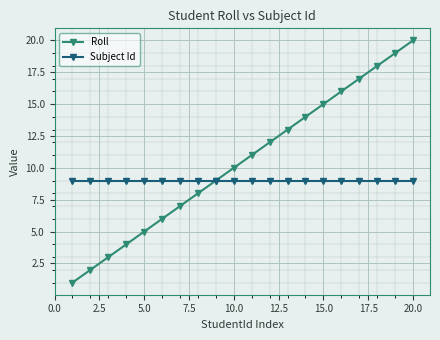

Reading right to left, list all the values displayed in this chart.

Roll: 20	19	18	17	16	15	14	13	12	11	10	9	8	7	6	5	4	3	2	1
Subject Id: 9	9	9	9	9	9	9	9	9	9	9	9	9	9	9	9	9	9	9	9